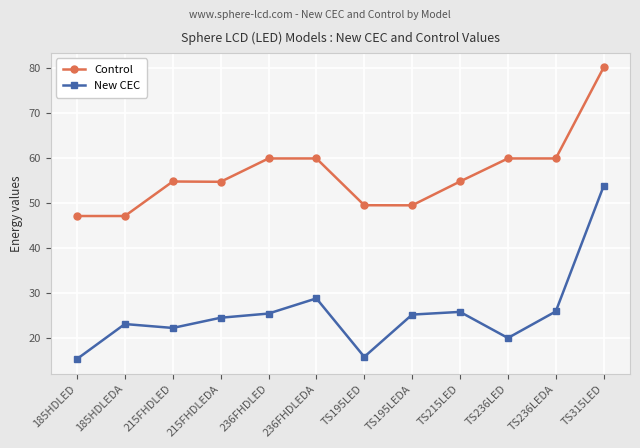

What is the highest value of the New CEC series?

53.7